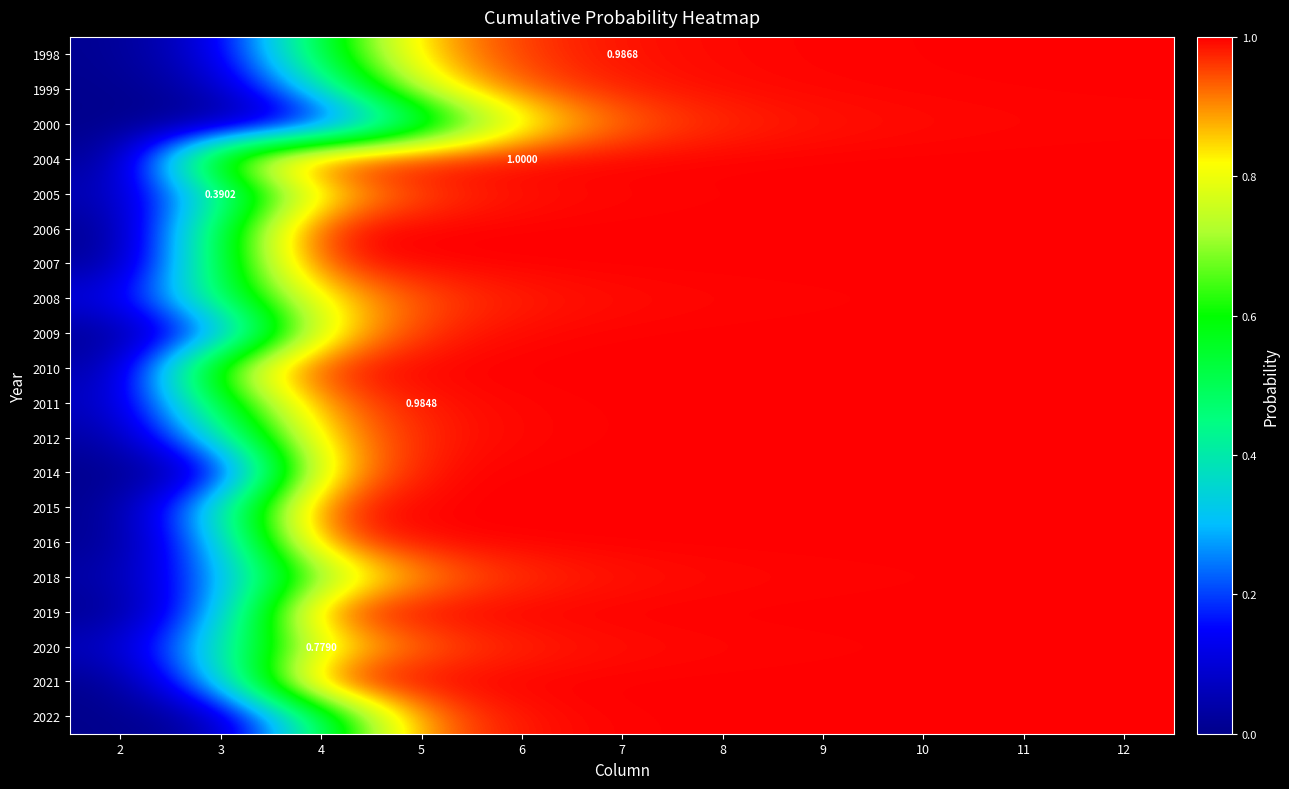

Which has a higher value, 5 or 12?

12